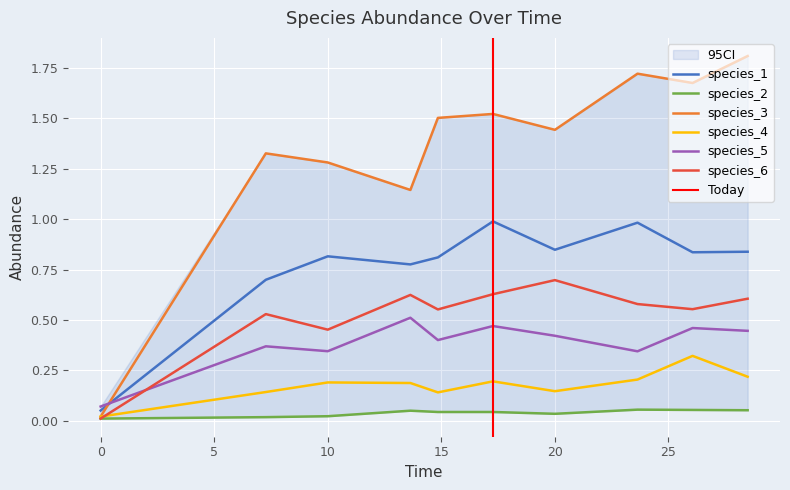

What is the maximum value for species_3?

1.8